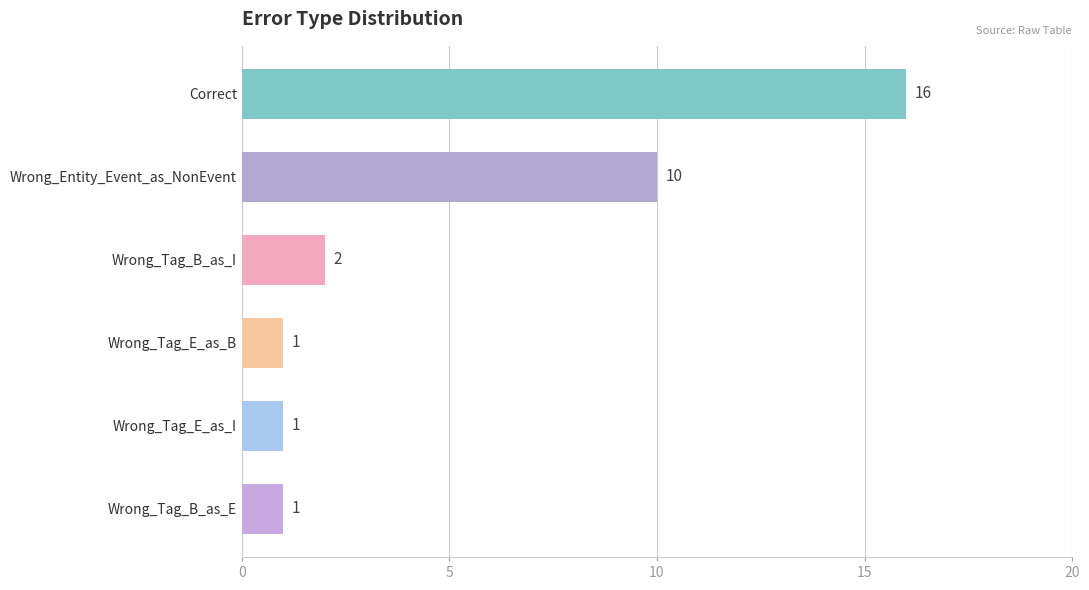

Reading bottom to top, extract all data points from this chart.

Wrong_Tag_B_as_E=1	Wrong_Tag_E_as_I=1	Wrong_Tag_E_as_B=1	Wrong_Tag_B_as_I=2	Wrong_Entity_Event_as_NonEvent=10	Correct=16